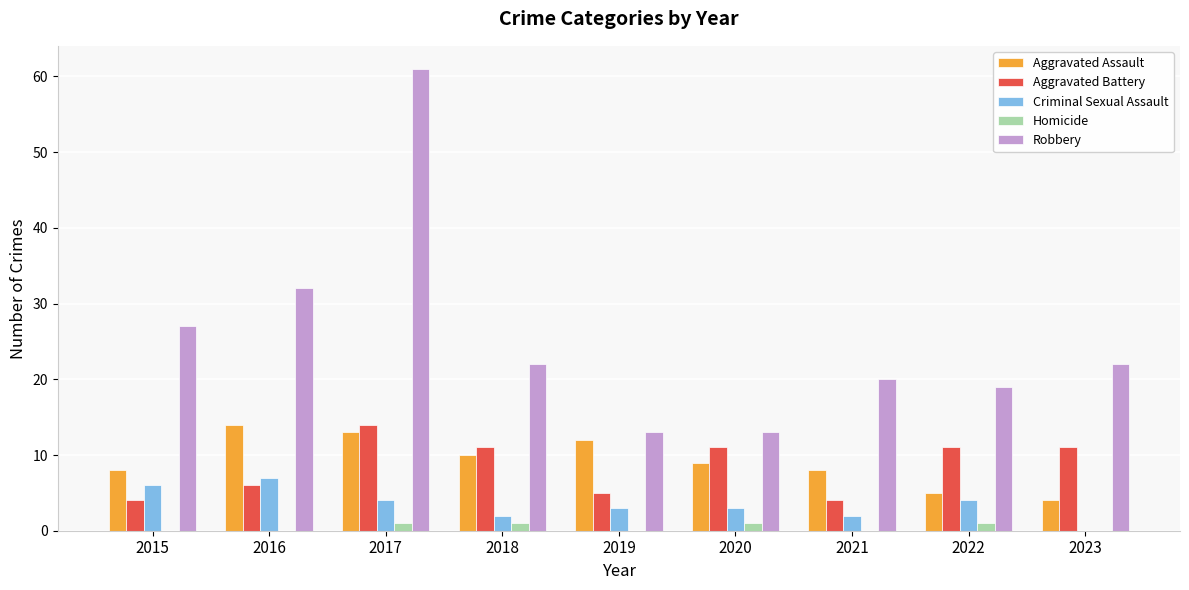

What is the spread (max minus min) of values at 2022?

18